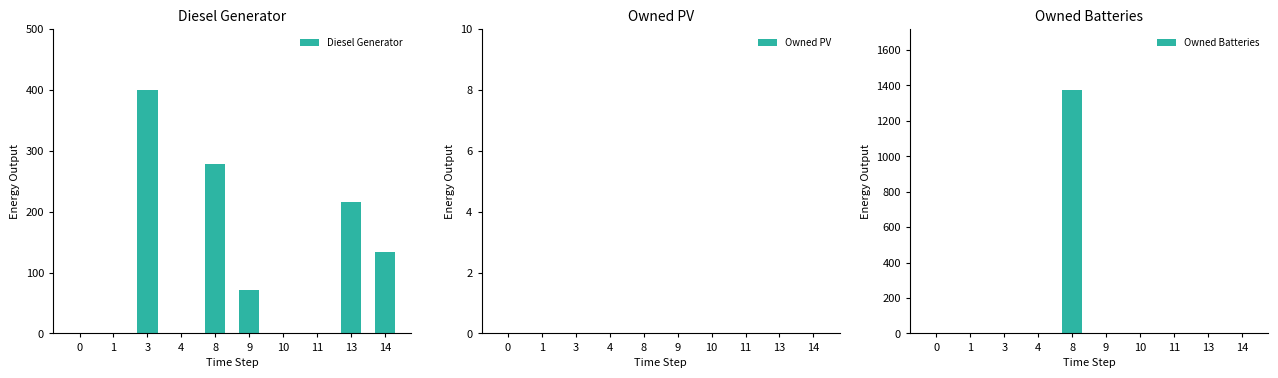

List the series in order of their overall mean, lowest first.

Owned PV, Diesel Generator, Owned Batteries